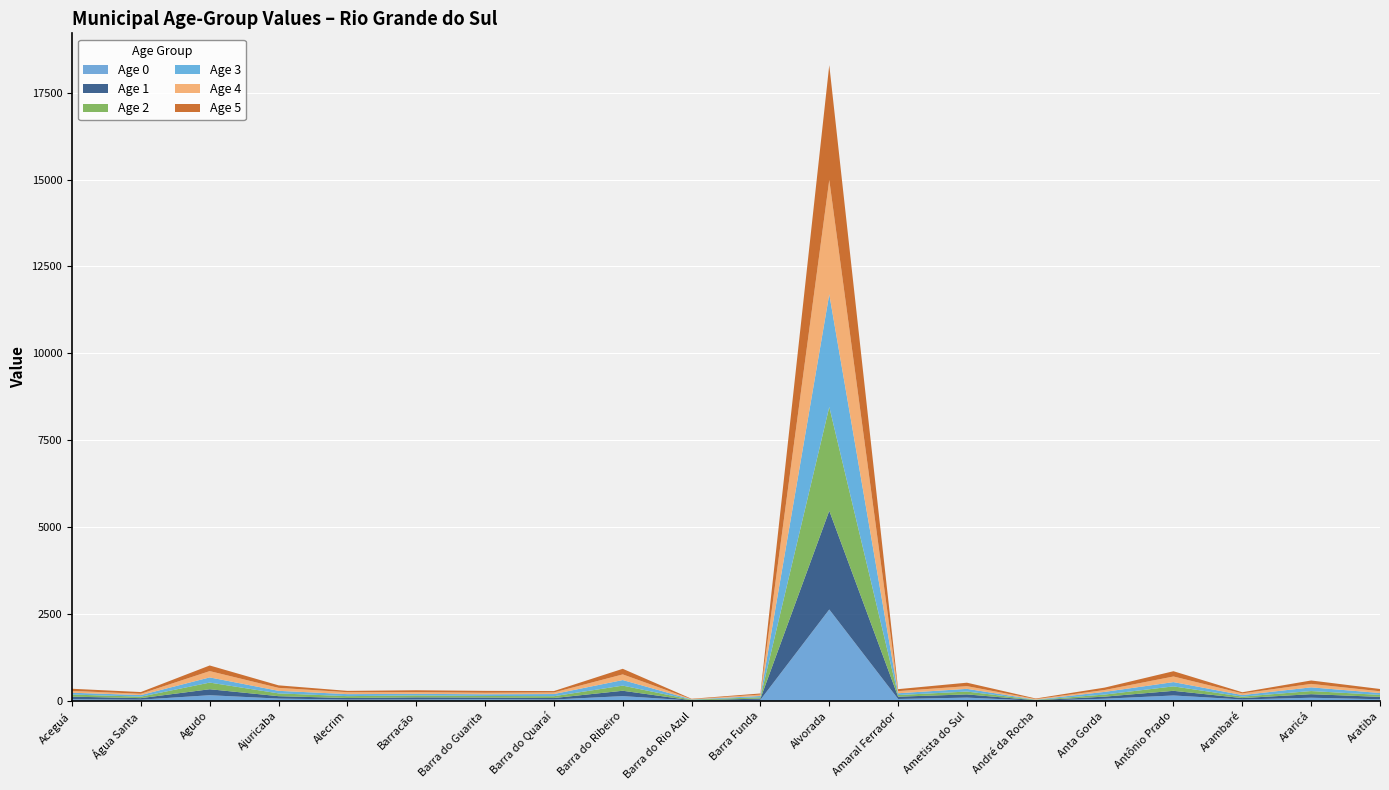

Reading left to right, list all the values displayed in this chart.

Age 0: 49.1	35.2	163.1	66.3	38.6	42.4	50.3	39.8	137.4	9.8	32.0	2630.2	54.9	94.5	6.4	62.4	155.7	41.4	90.8	47.8
Age 1: 73.1	44.3	172.5	69.3	44.5	58.9	46.2	42.2	154.5	6.3	34.6	2839.3	66.4	92.2	12.7	59.9	134.1	39.8	102.5	67.7
Age 2: 60.1	42.1	191.3	80.4	53.6	56.1	45.6	52.9	147.6	17.5	38.4	2988.1	46.7	82.2	9.8	60.0	128.0	41.4	90.2	56.6
Age 3: 52.9	45.7	149.2	73.4	57.9	45.2	48.7	62.2	160.2	9.5	35.9	3240.8	52.0	77.5	7.0	76.7	123.0	45.4	106.0	54.7
Age 4: 51.8	37.6	180.9	85.6	55.4	50.4	44.2	45.9	162.3	6.9	40.2	3287.5	61.0	77.6	17.1	53.9	161.1	48.1	99.5	50.1
Age 5: 62.0	49.2	162.1	72.5	38.4	53.2	53.5	39.9	161.5	10.6	32.5	3305.5	56.8	99.8	15.7	69.1	152.0	32.5	98.7	65.4